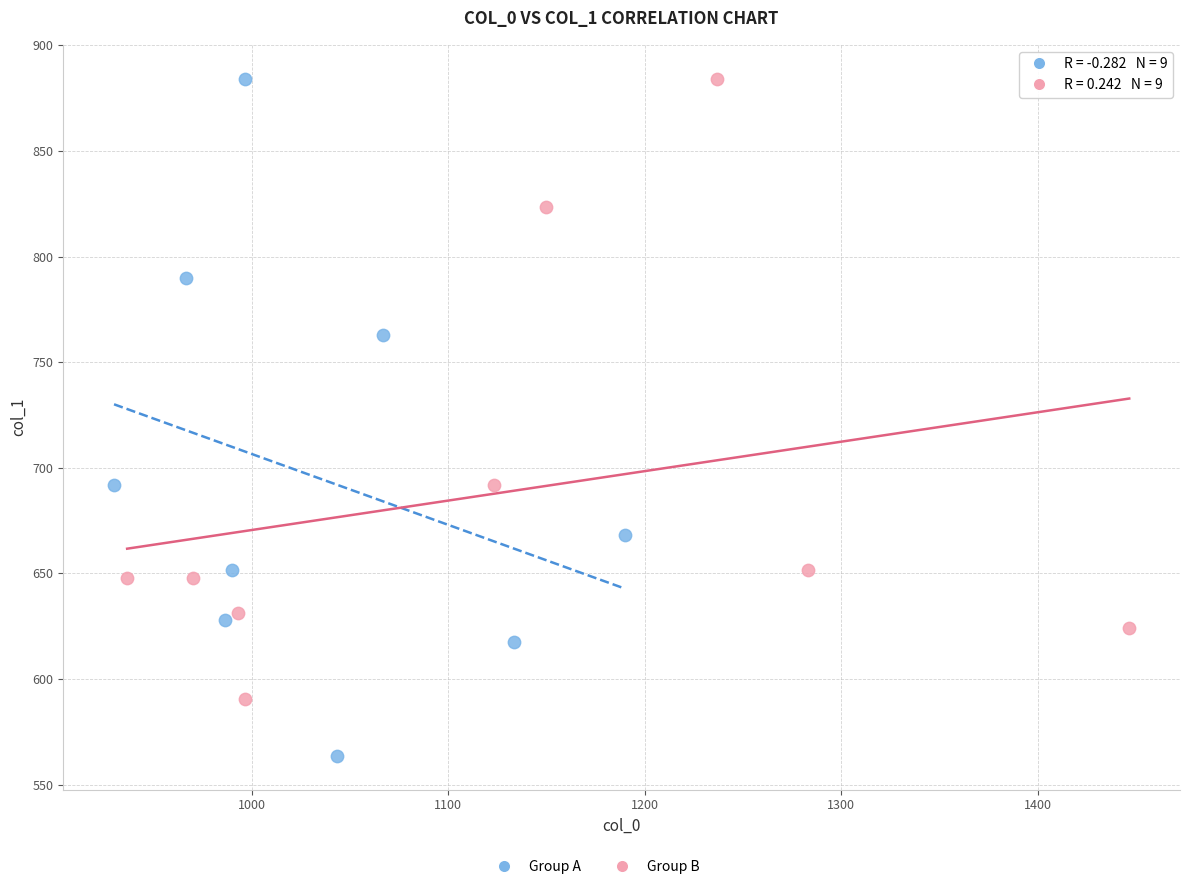

Which series reaches the minimum Y coordinate?

Group A